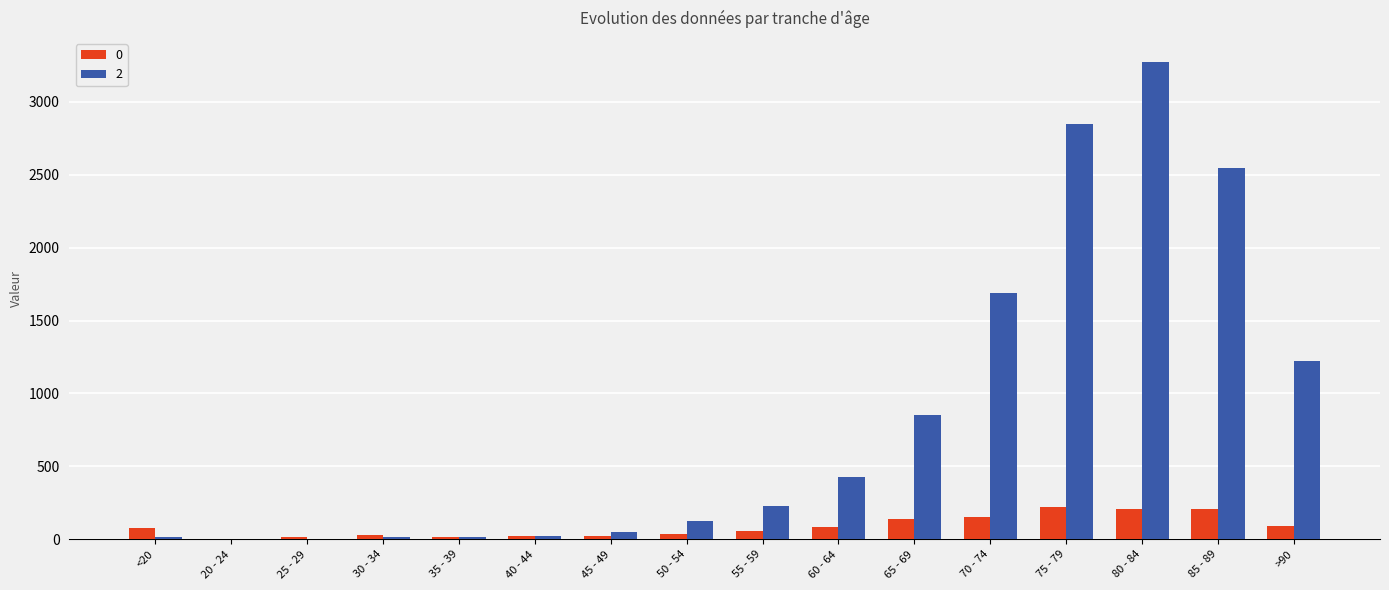

At which category is the sum across all series the highest?

80 - 84